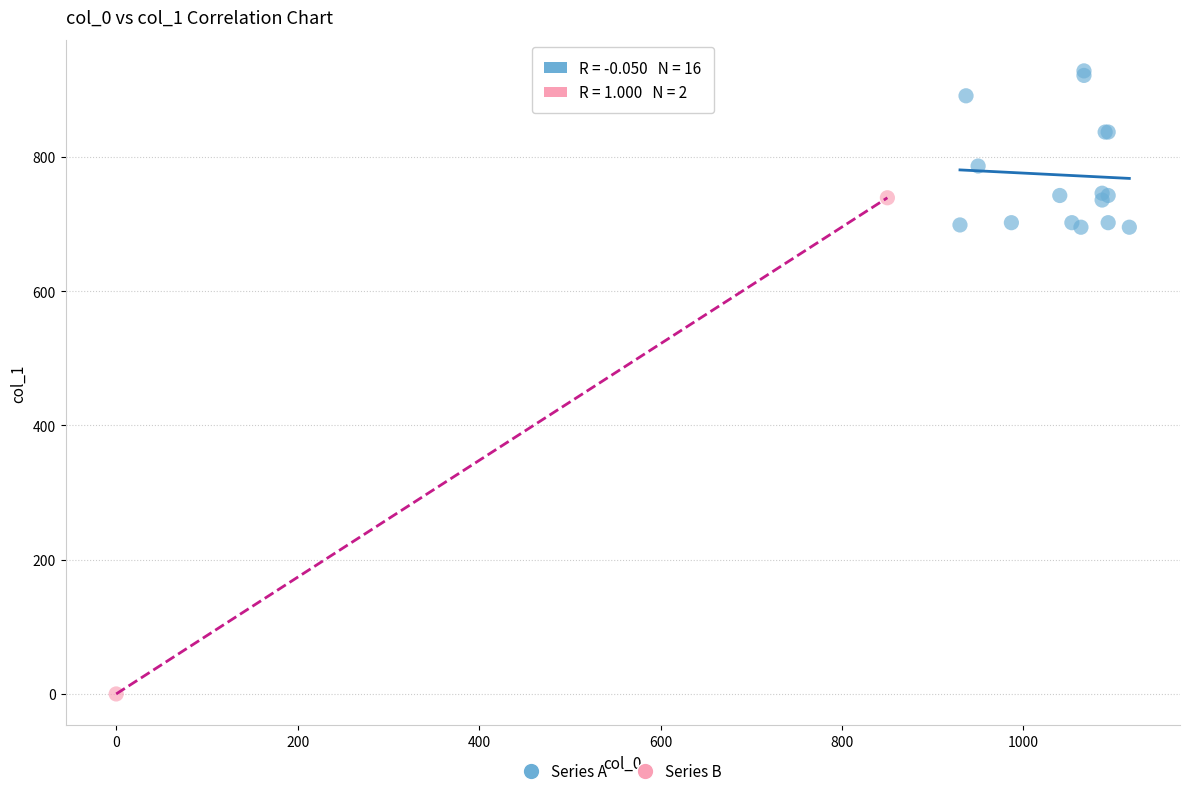

Which series has the widest spread of Y values?

Series B